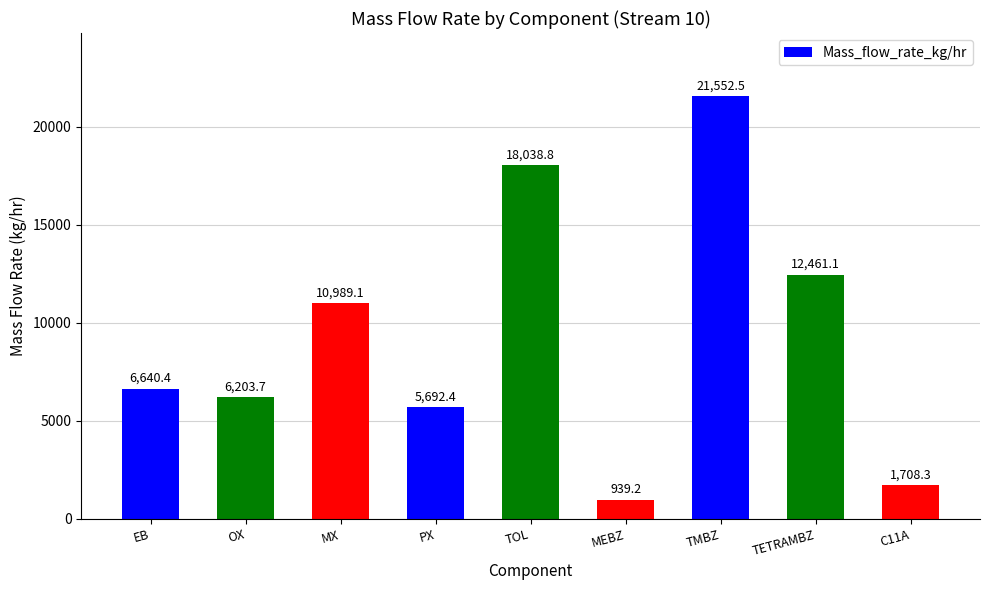

Reading left to right, extract all data points from this chart.

EB=6640.4	OX=6203.7	MX=10989.1	PX=5692.4	TOL=18038.8	MEBZ=939.2	TMBZ=21552.5	TETRAMBZ=12461.1	C11A=1708.3